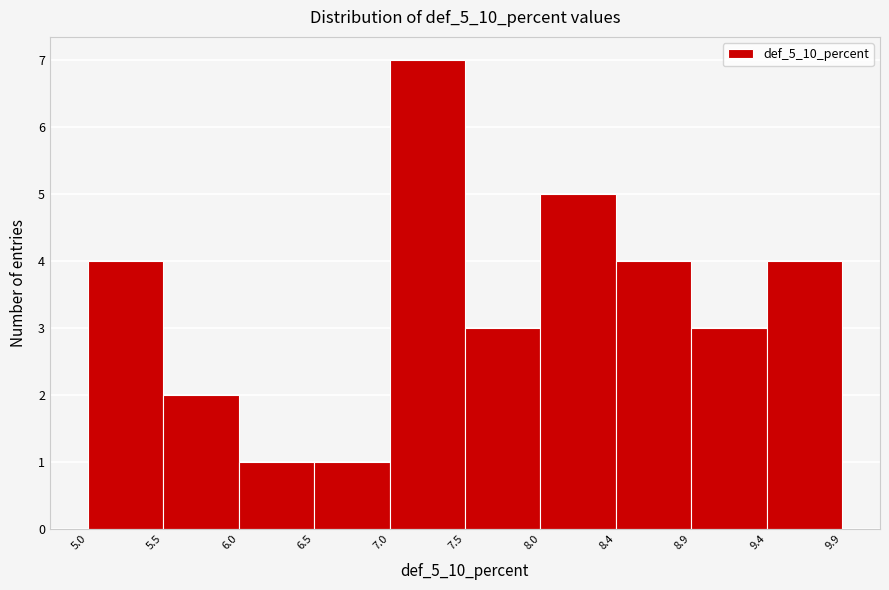

What is the height of the bar covering 7.0 to 7.5 on the x-axis? The values are not printed on the chart, so give them approximately, as read against the axis.

7